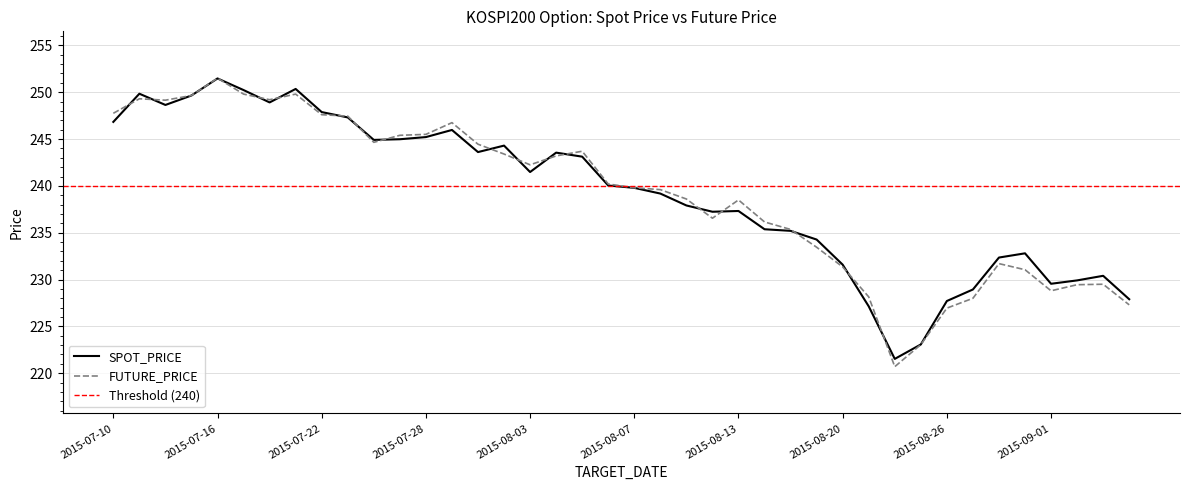

What is the difference between the FUTURE_PRICE values at 2015-09-03 and 2015-08-26?

2.6